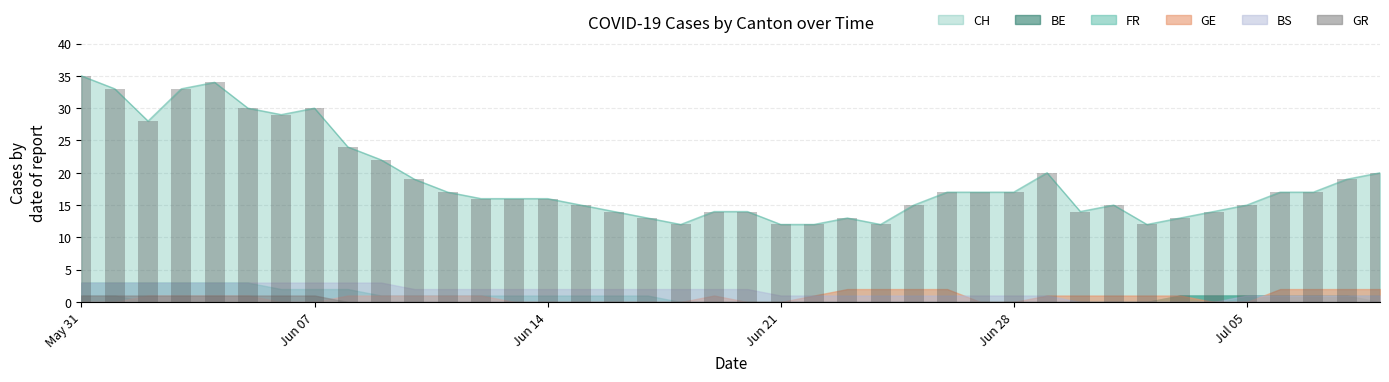

At which category does the chart reach its minimum across all series?

2020-06-02